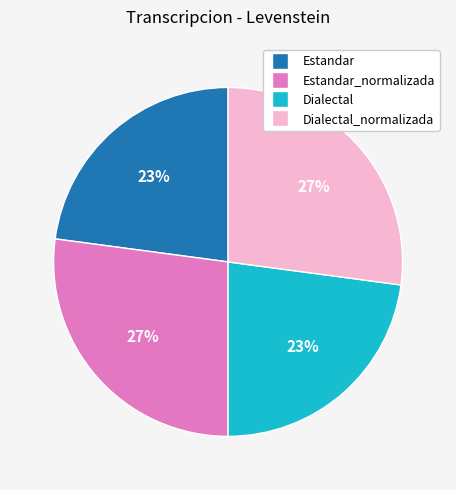

Is the sum of Dialectal and Estandar greater than half?

No